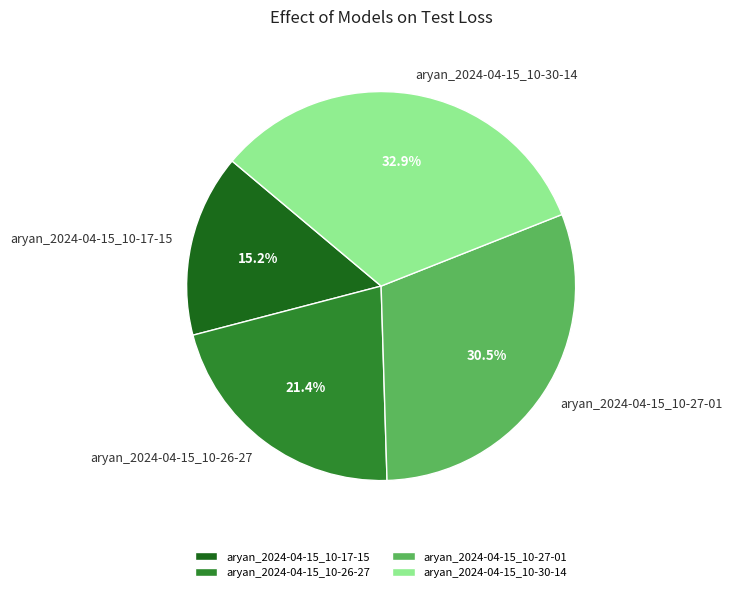

Count the number of slices in the pie.

4